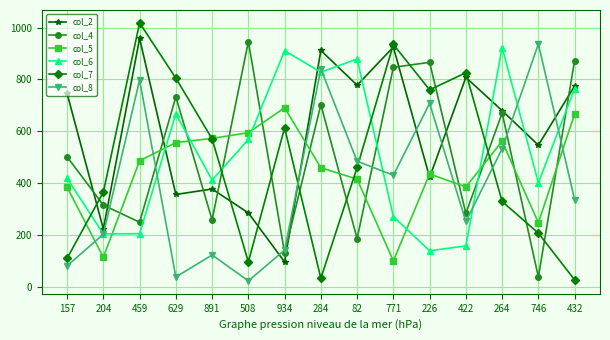

Does the chart have visible grid lines?

Yes